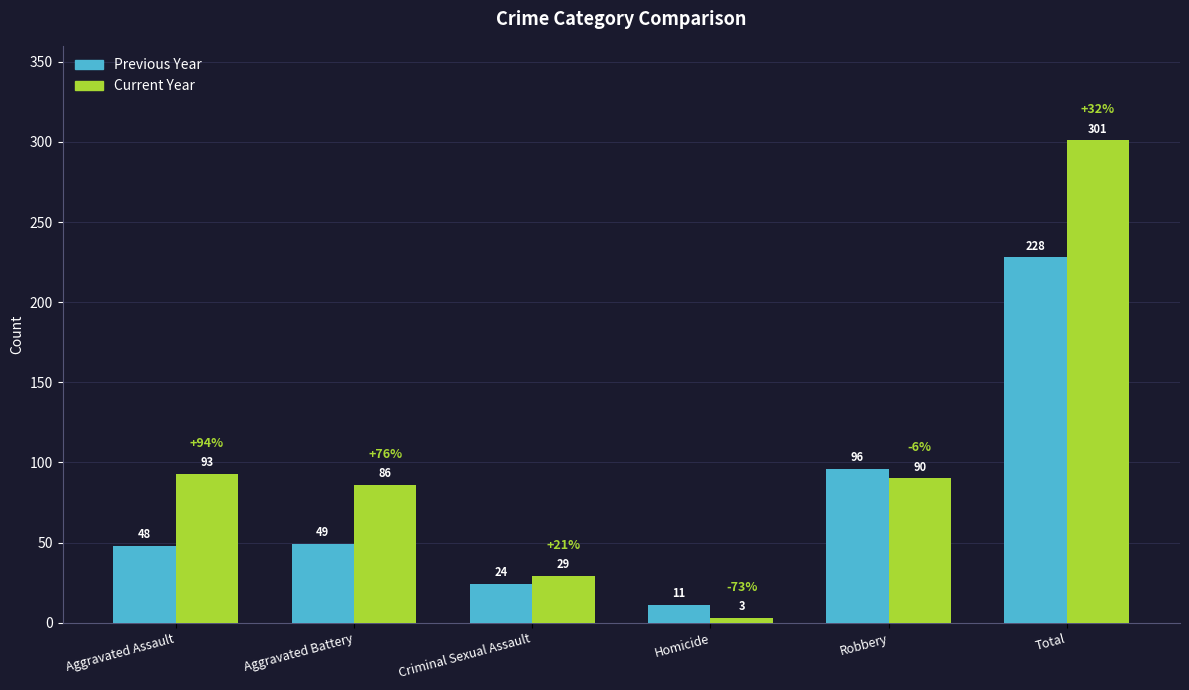

Which series has the largest range (max minus min)?

Current Year